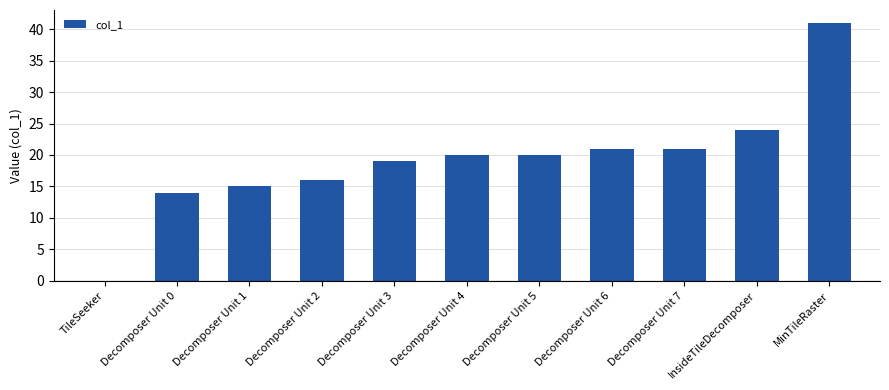

True or false: the data shows 11 at Decomposer Unit 5.

False